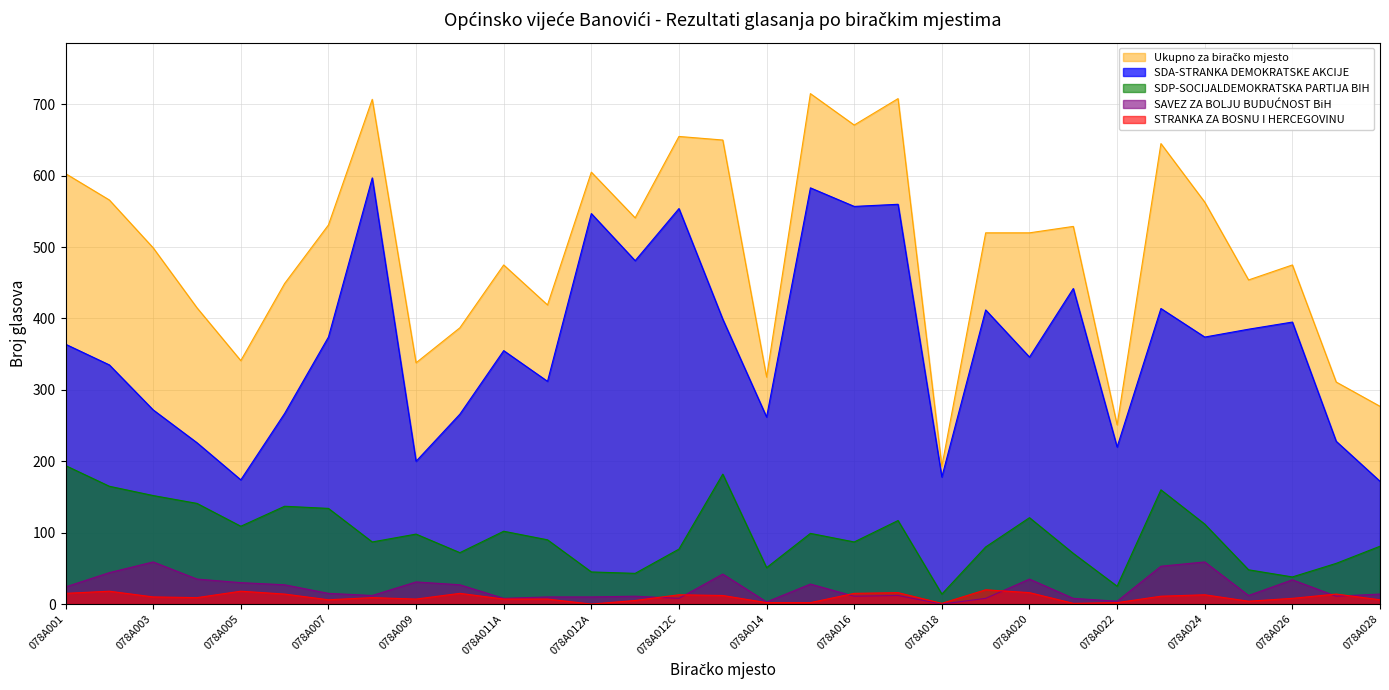

Rank the series by their maximum value, from lowest to highest.

STRANKA ZA BOSNU I HERCEGOVINU, SAVEZ ZA BOLJU BUDUĆNOST BiH, SDP-SOCIJALDEMOKRATSKA PARTIJA BIH, SDA-STRANKA DEMOKRATSKE AKCIJE, Ukupno za biračko mjesto